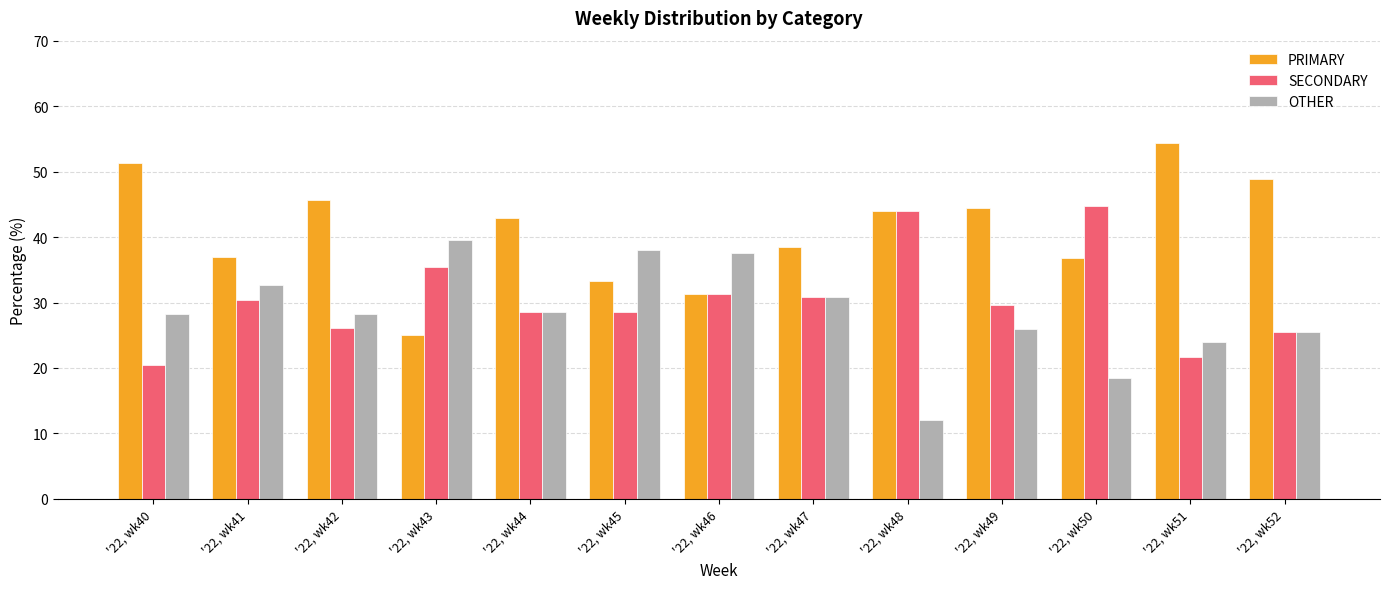

At '22, wk41, list the series in order from largest to smallest.

PRIMARY, OTHER, SECONDARY